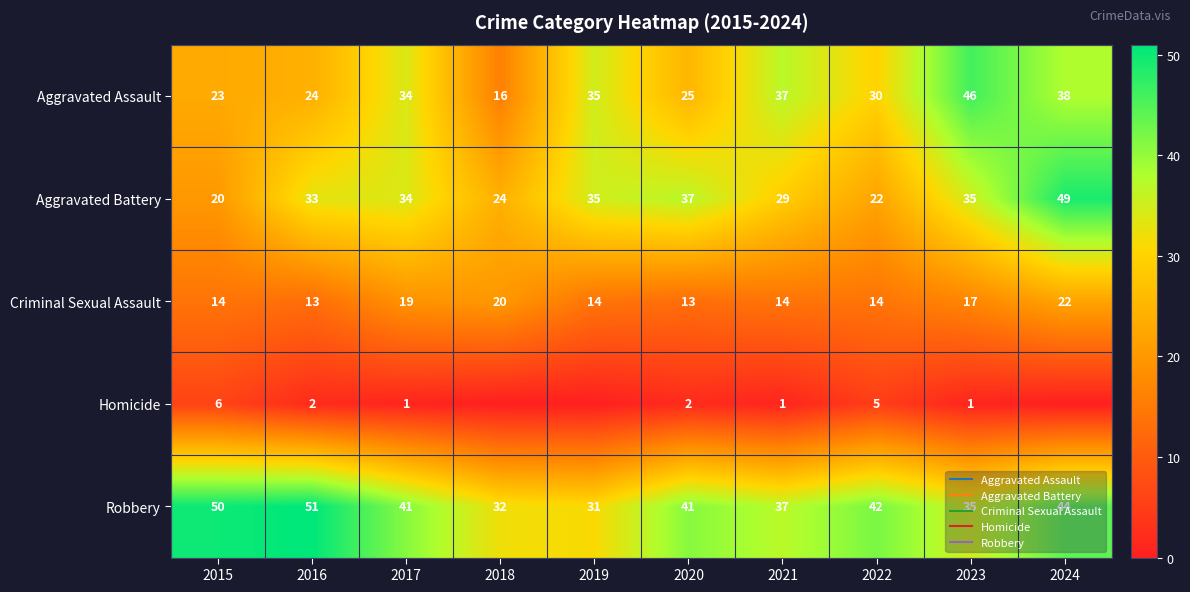

The Criminal Sexual Assault series shows 24 at 2023. True or false?

False